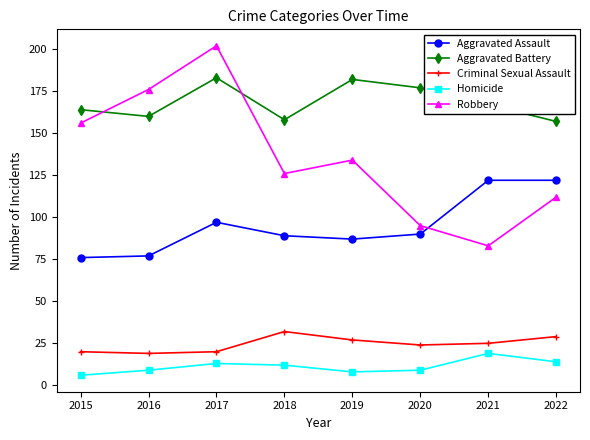

What is the difference between the Robbery values at 2022 and 2020?

17